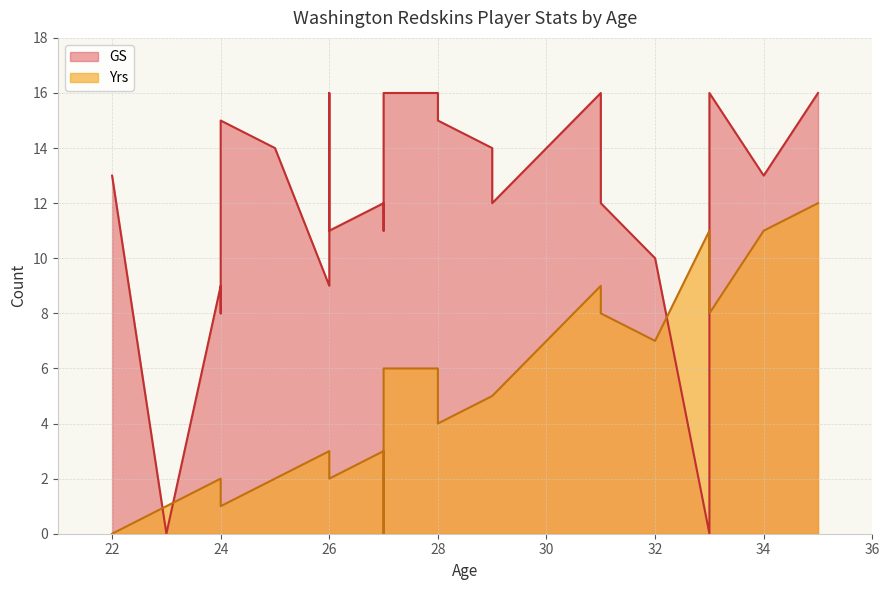

What is the difference between the maximum and second lowest values in the Yrs series?

12